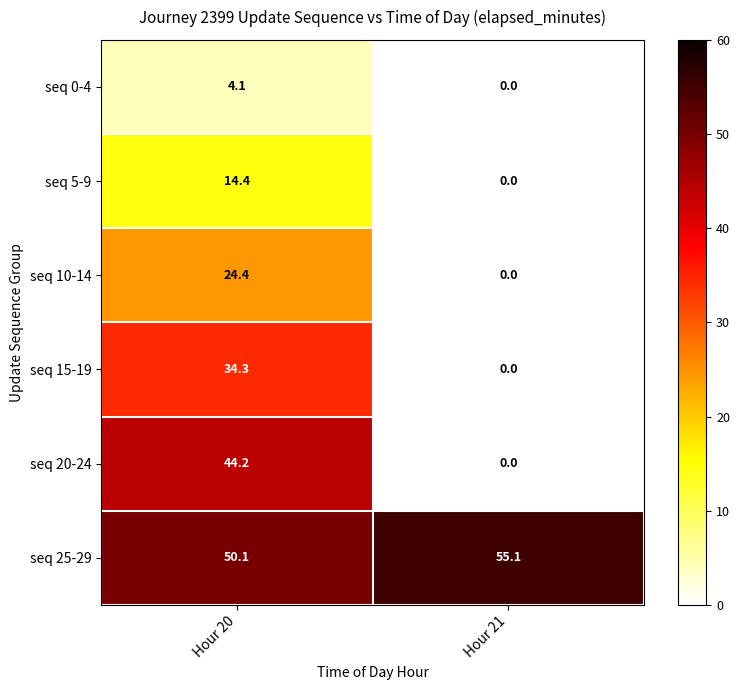

Which series has the largest total across all categories?

seq 25-29